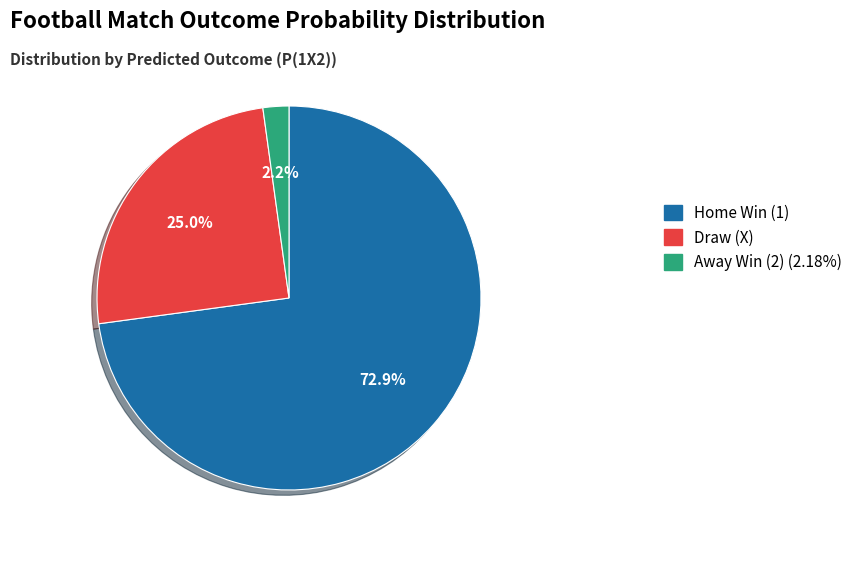

Count the number of slices in the pie.

3